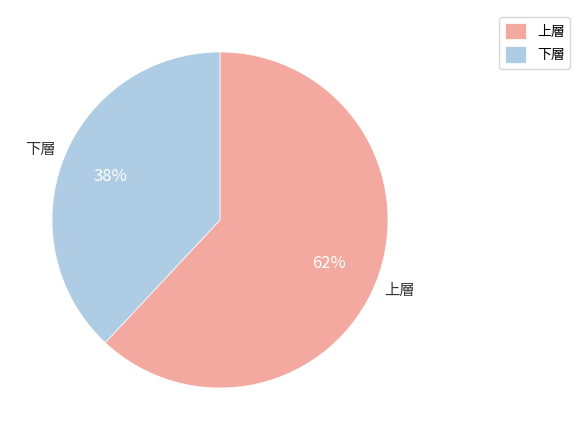

Is there a majority slice in this chart?

Yes